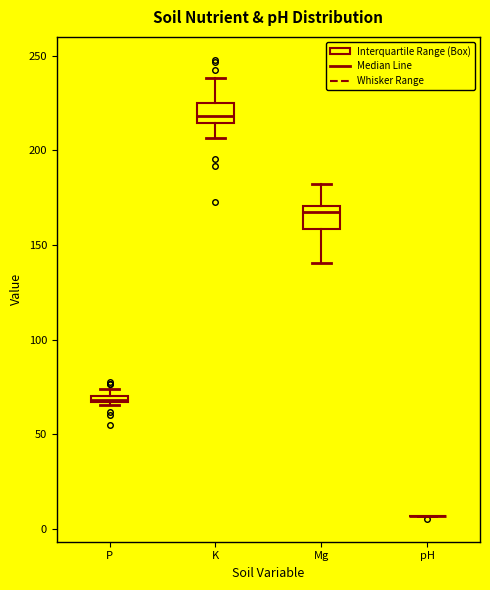

Where does the upper whisker of the box for K end on the y-axis? The values are not printed on the chart, so give them approximately, as read against the axis.

240